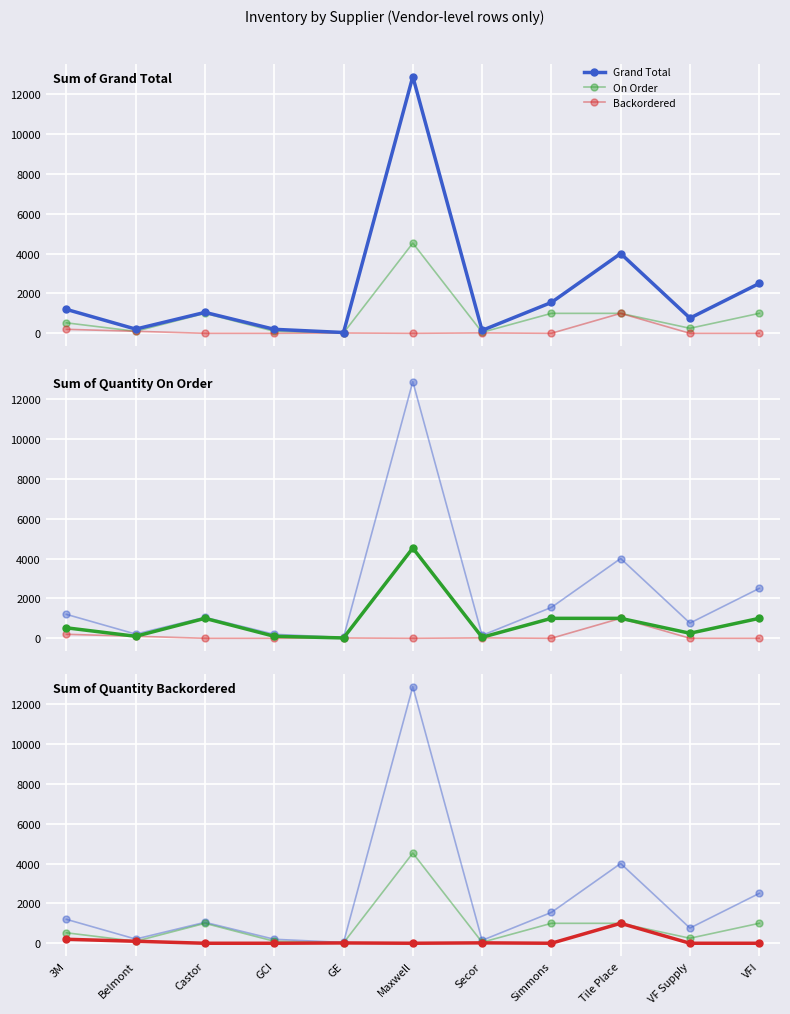

What is the approximate value of Sum of Grand Total at Maxwell, to the nearest 100?

12900